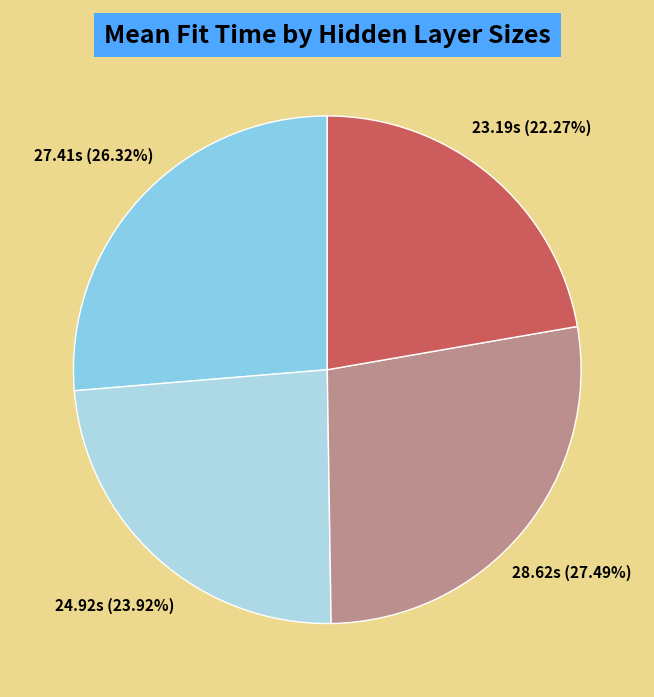

Approximately how many times larger is the value at 10 compared to 20?

1.1